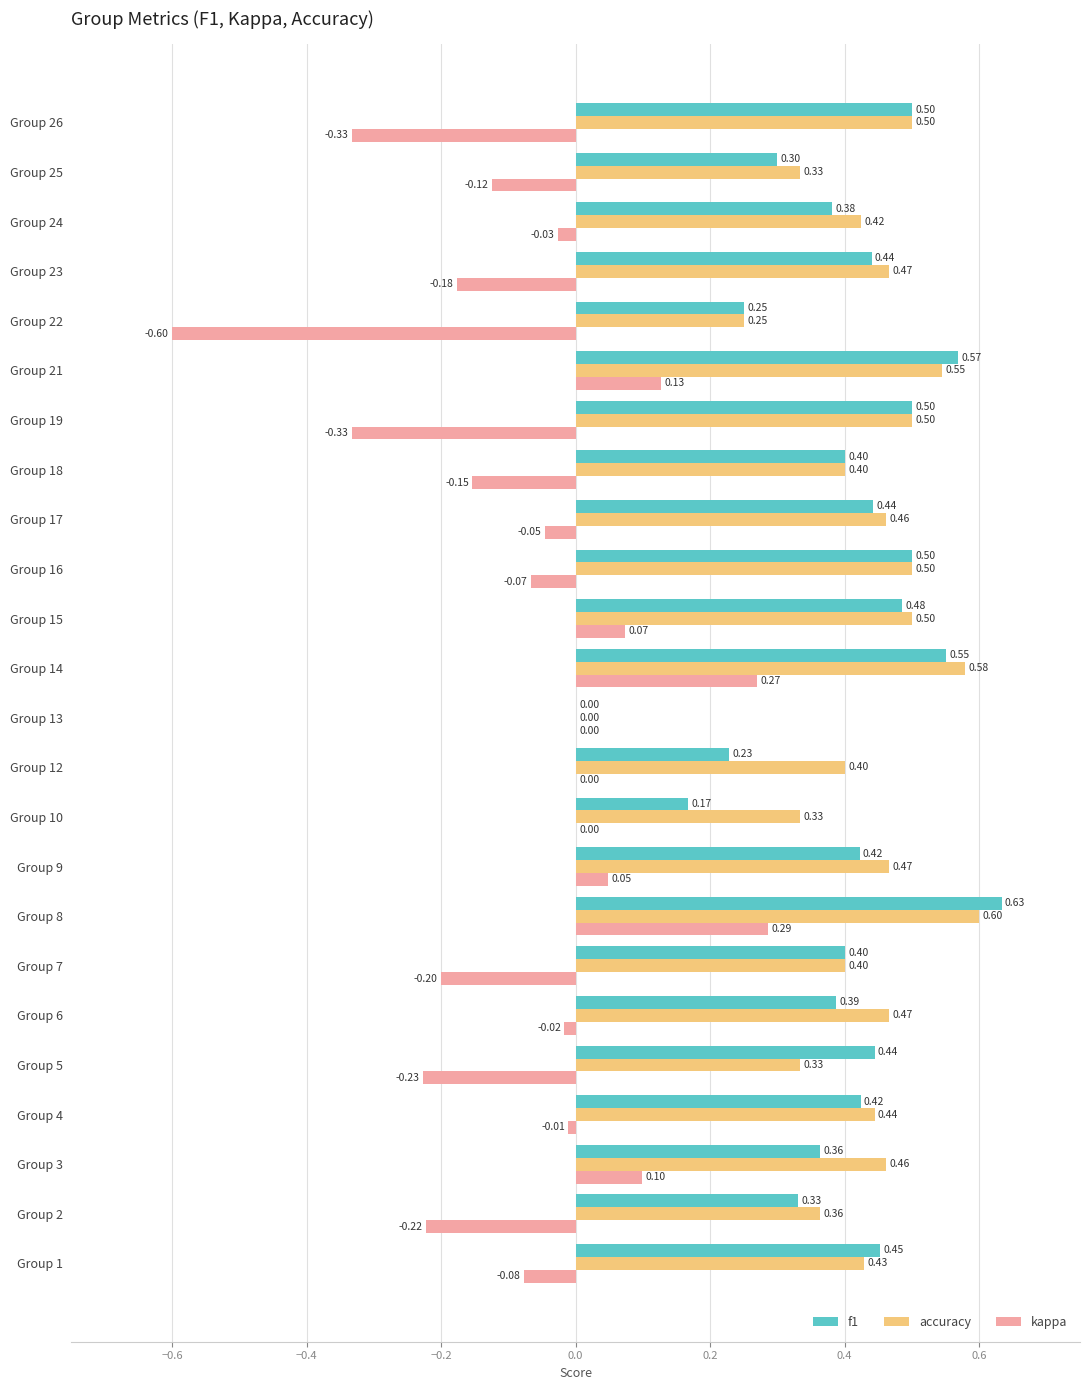

What are all the series names shown in the legend?

f1, accuracy, kappa